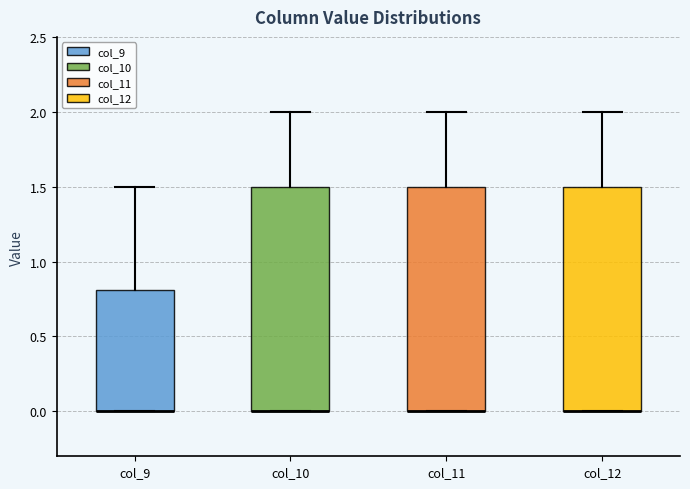

Where is the lower edge of the box for col_11 on the y-axis? The values are not printed on the chart, so give them approximately, as read against the axis.

0.0